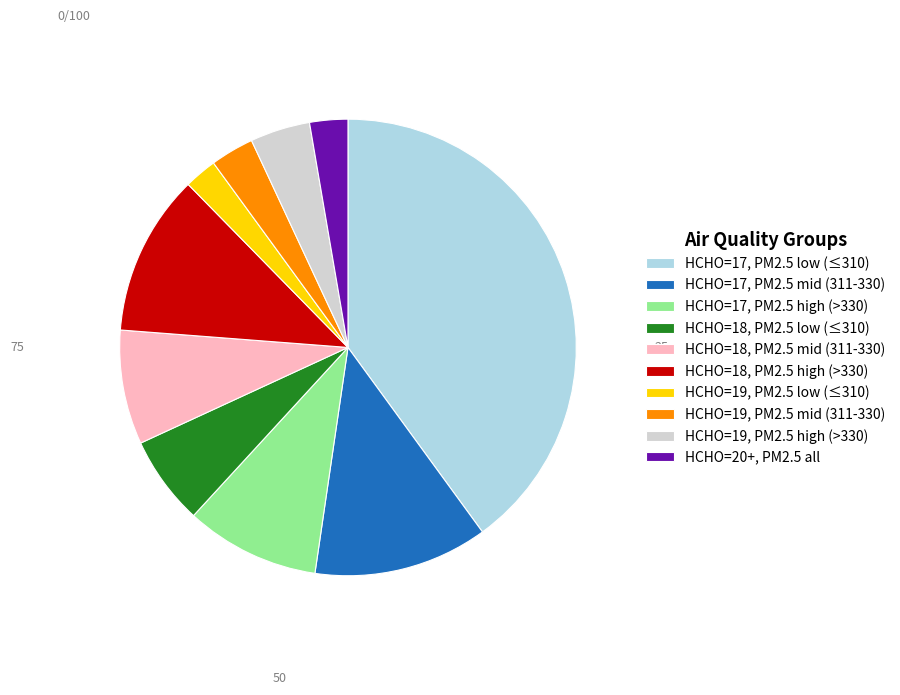

How many slices are in this pie chart?

10